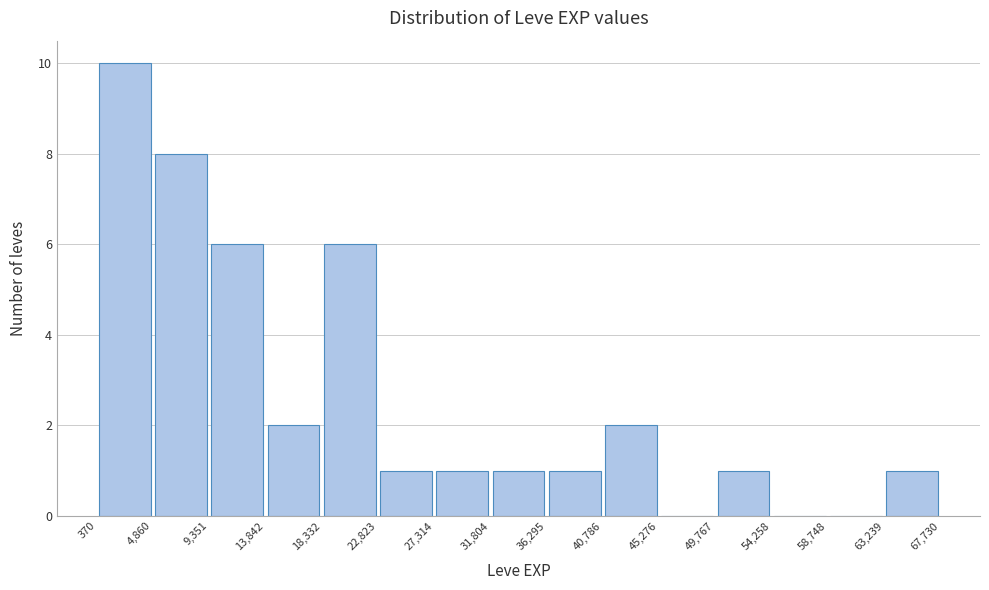

Which range on the x-axis has the tallest bar?

370 to 4,860